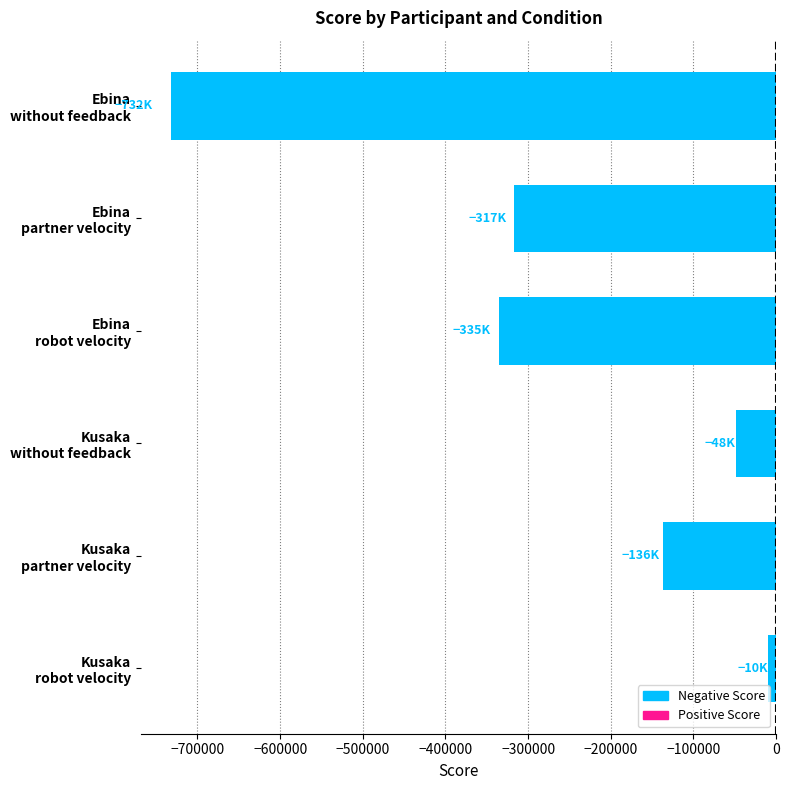

Rank the categories by value from lowest to highest.

Ebina
without feedback, Ebina
robot velocity, Ebina
partner velocity, Kusaka
partner velocity, Kusaka
without feedback, Kusaka
robot velocity